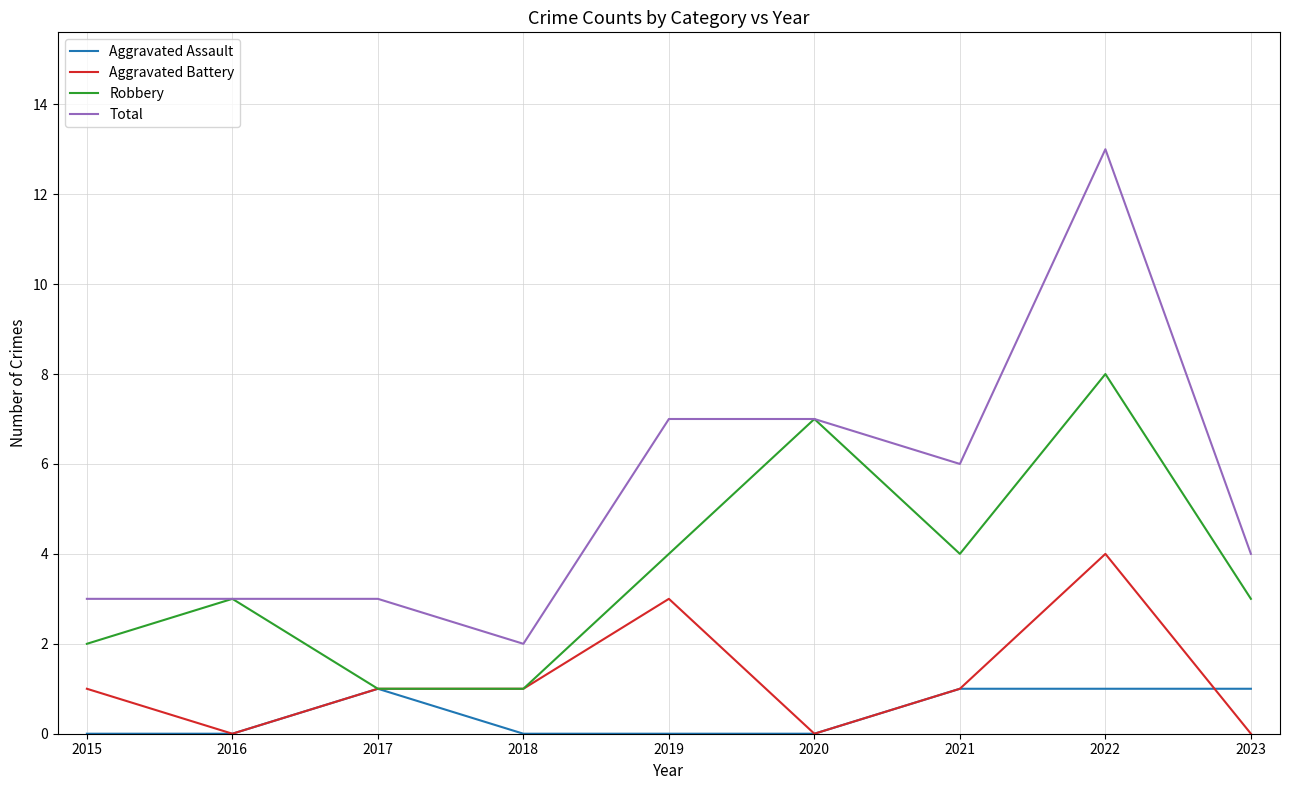

Does the chart have visible grid lines?

Yes